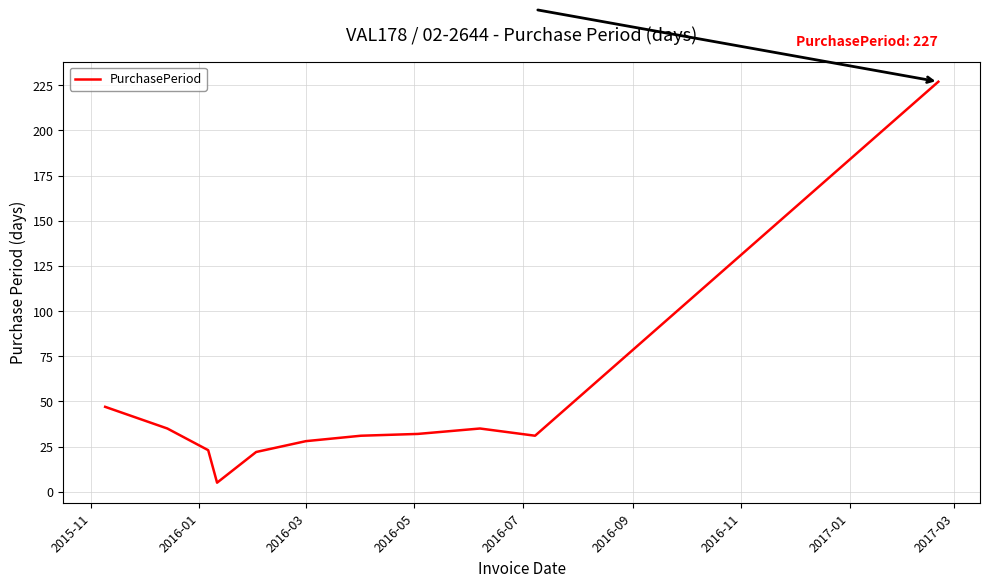

What is the maximum value shown in the chart?

227